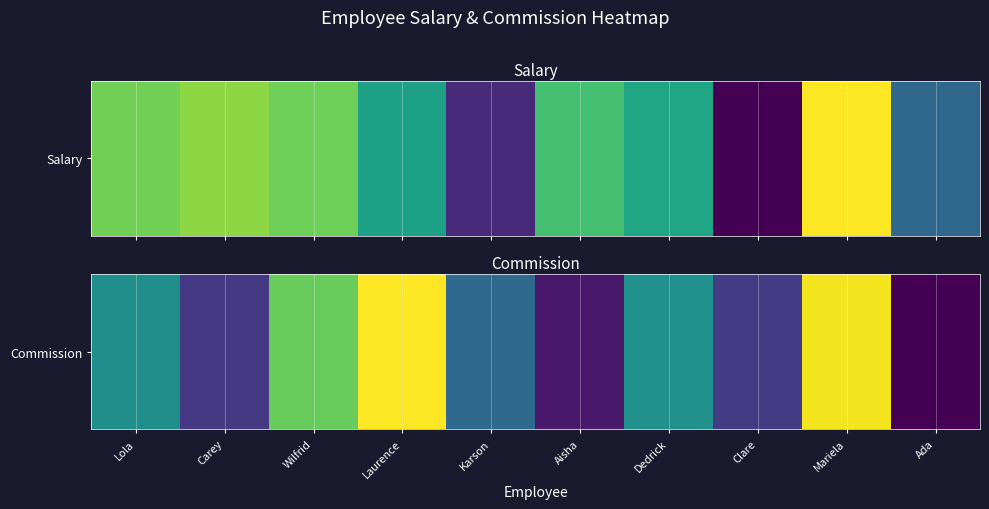

Where does the data first go above 45464?

Wilfrid